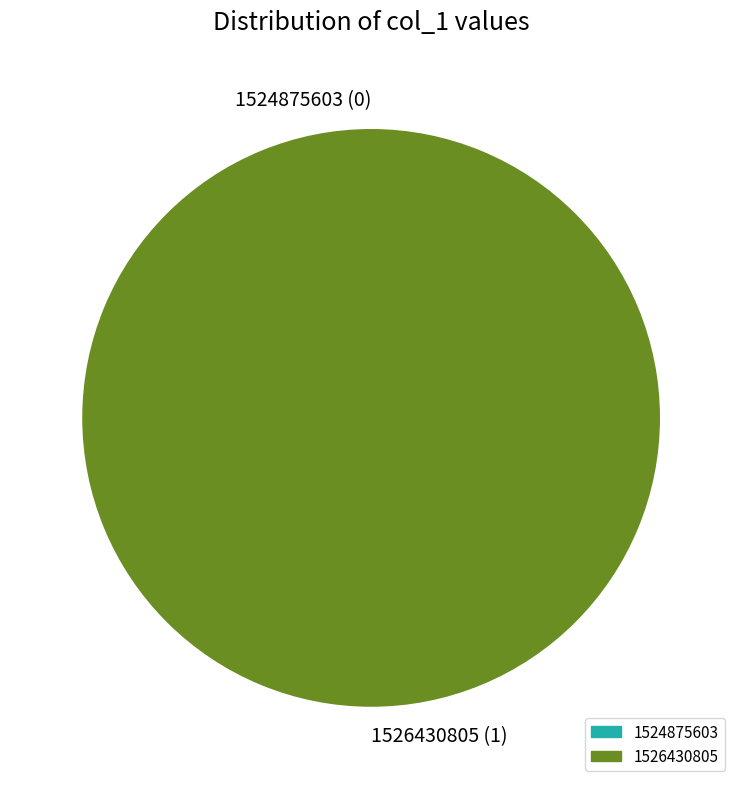

Between 1524875603 and 1526430805, which is larger?

1526430805